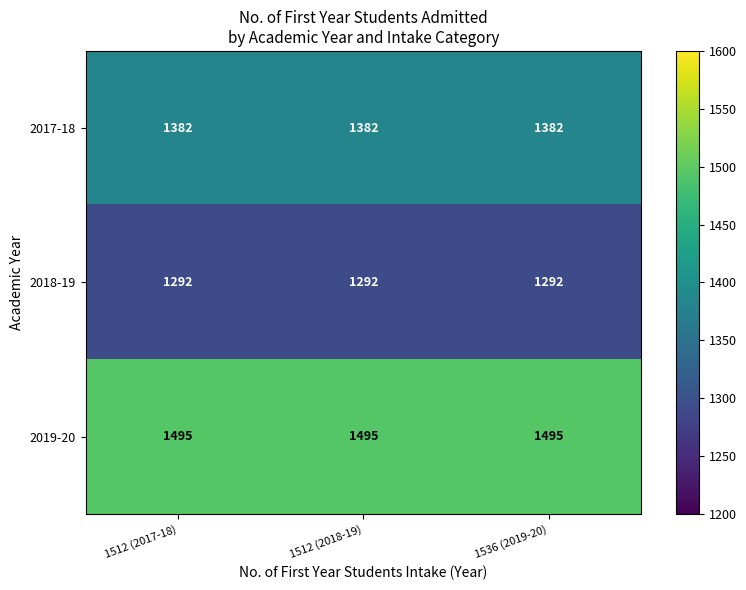

What is the minimum value for 2018-19?

1292